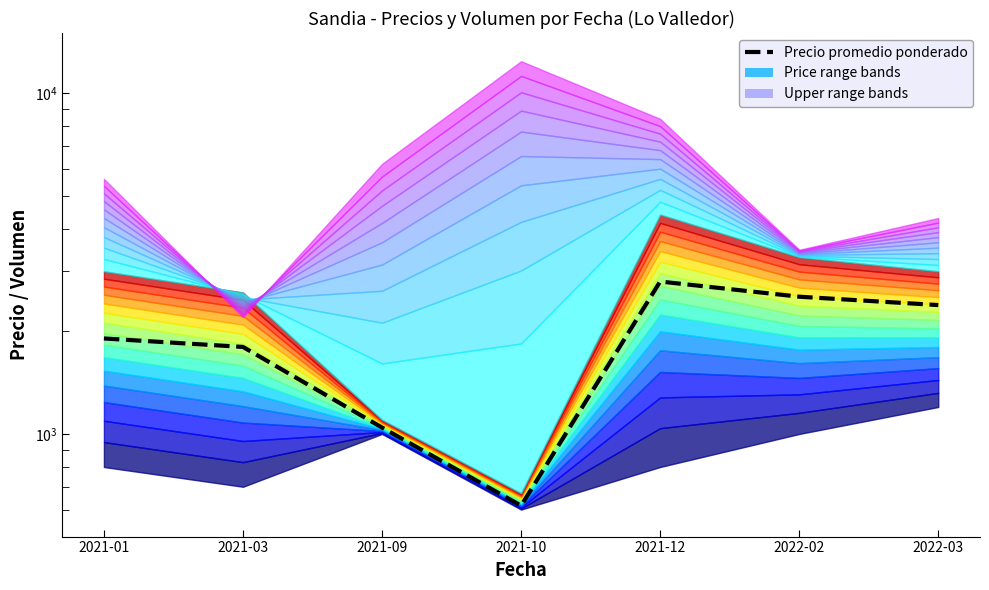

Count the number of values greater than 1906.

3